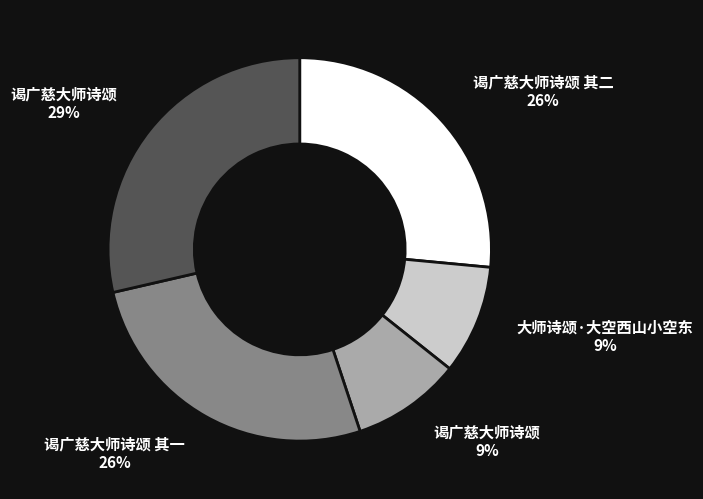

How many segments does this pie chart have?

5